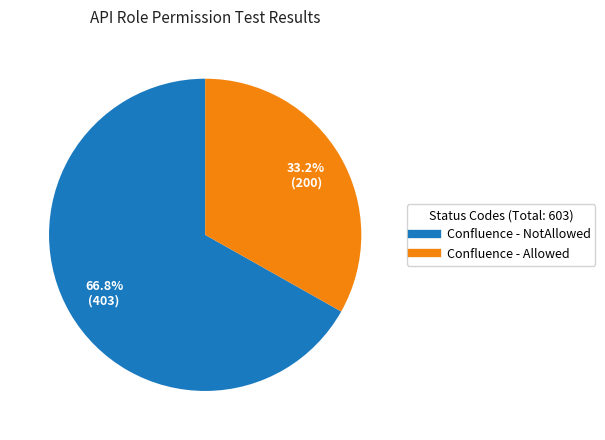

True or false: Confluence - NotAllowed accounts for 72% of the total.

False